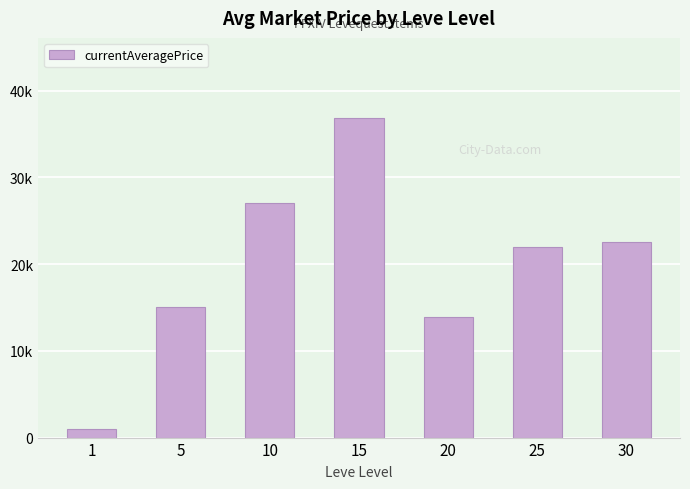

What is the ratio of the value at 5 to the value at 10?

0.6